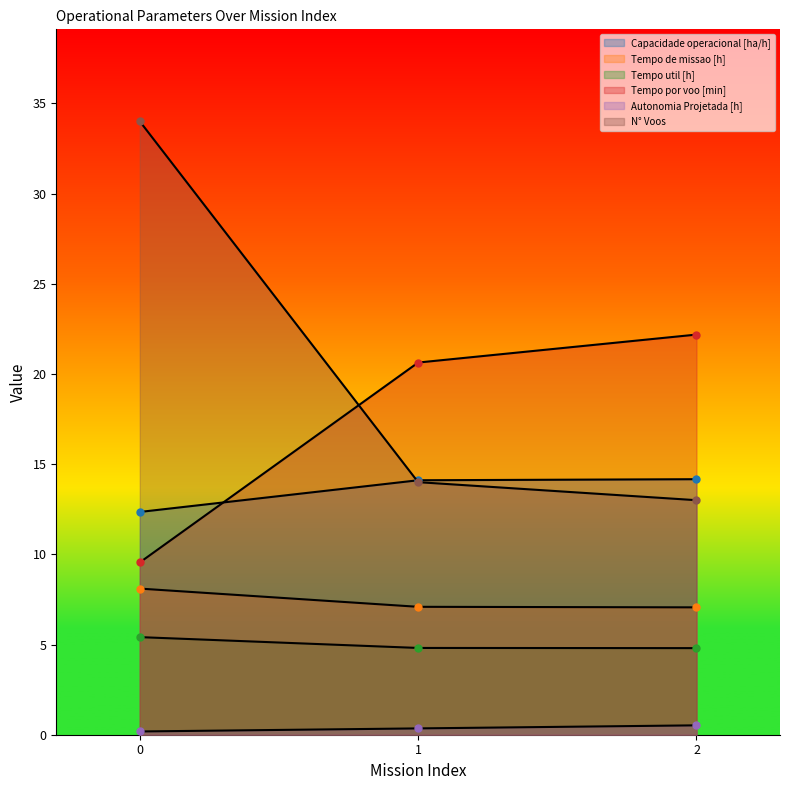

What is the total value across all series at 0?

69.6